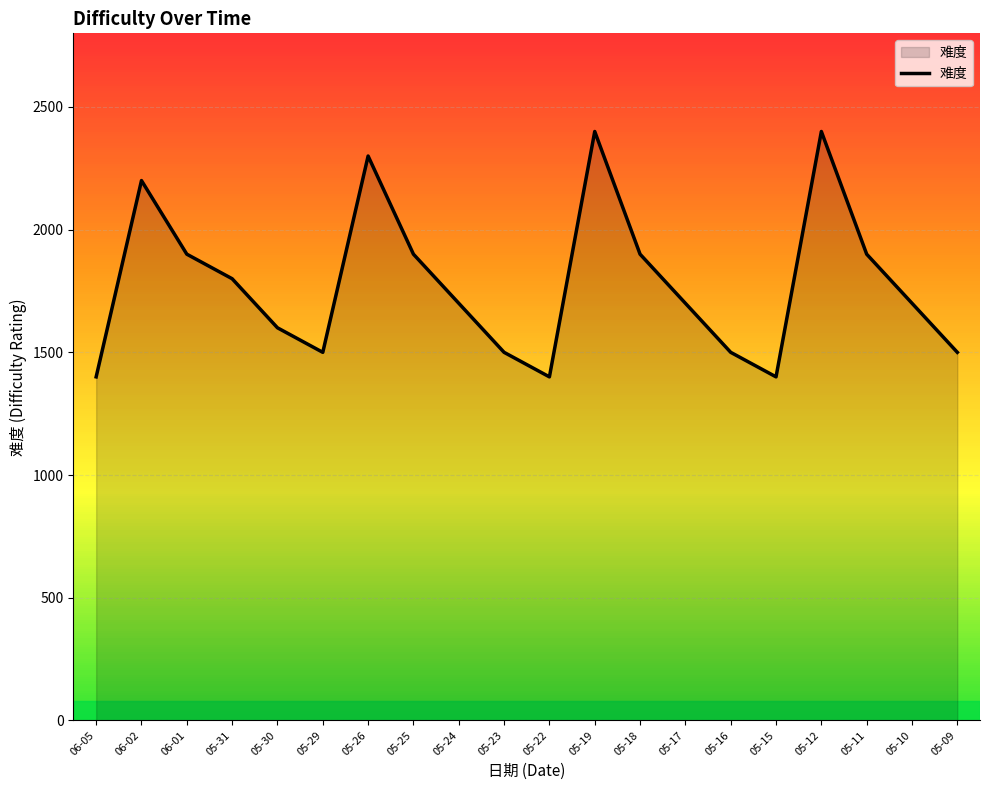

Where is the first local maximum?

06-02